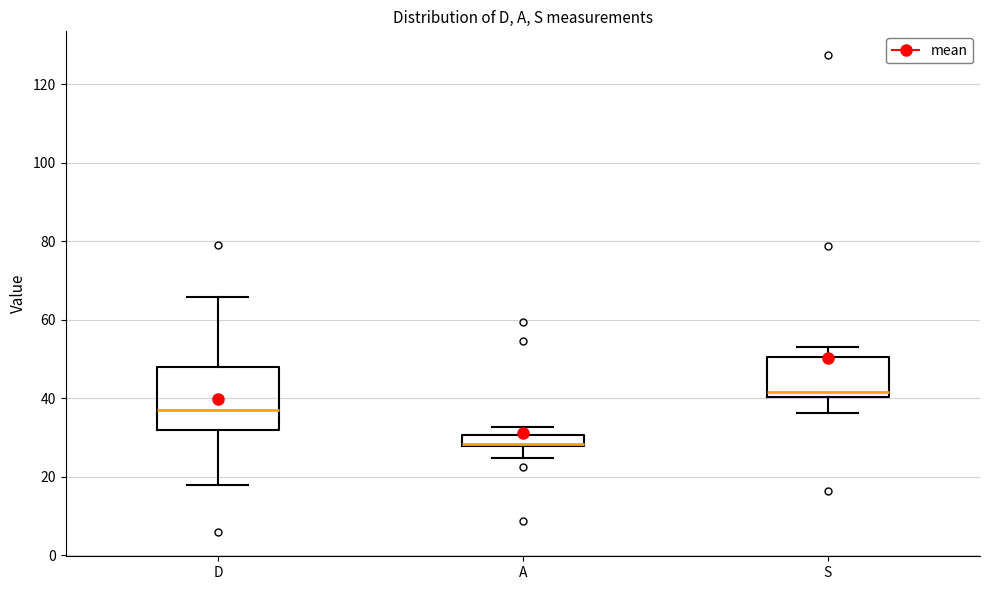

Where does the upper whisker of the box for S end on the y-axis? The values are not printed on the chart, so give them approximately, as read against the axis.

54